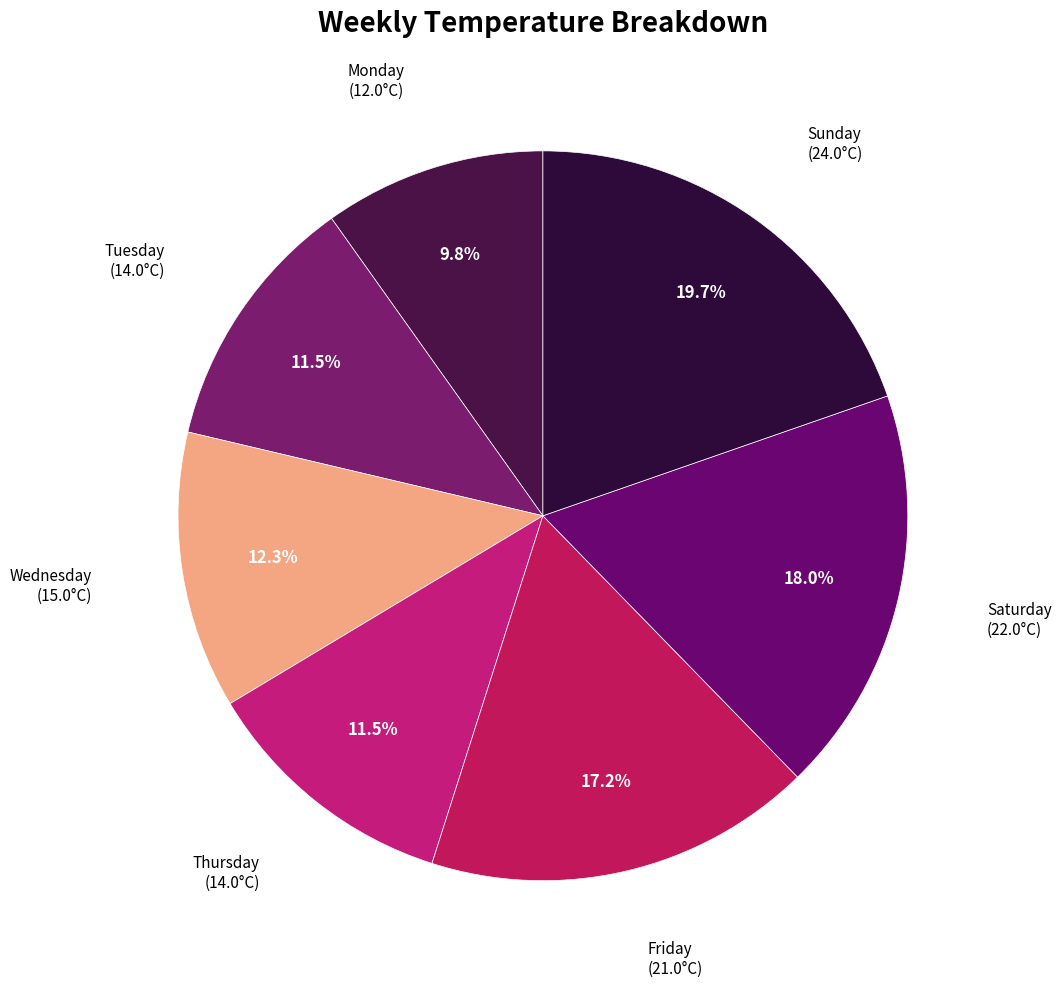

How many segments does this pie chart have?

7